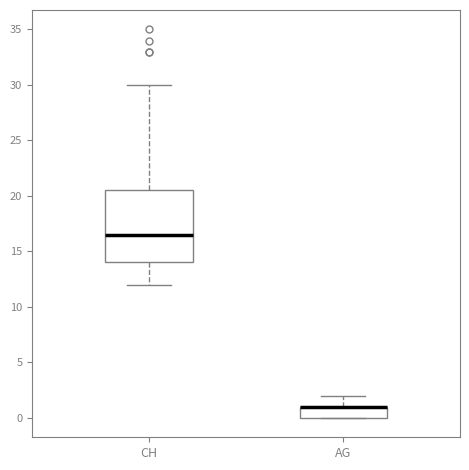

Which box is the tallest, from its lower edge to its upper edge?

CH